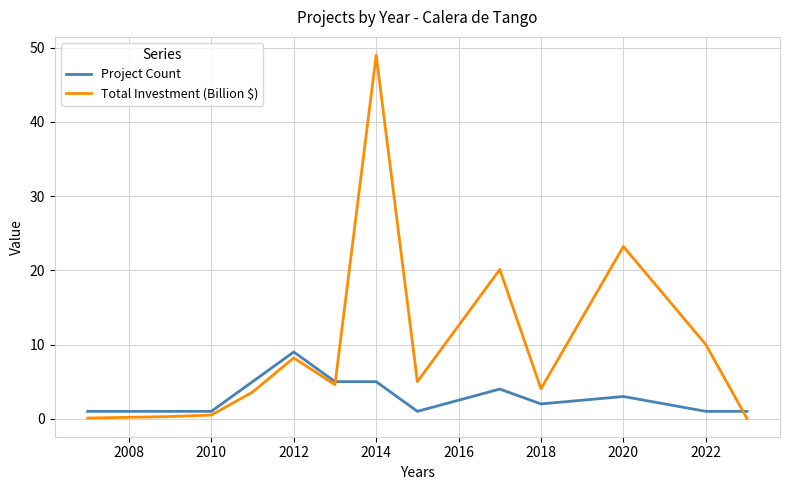

Which series has the largest range (max minus min)?

Total Investment (Billion $)